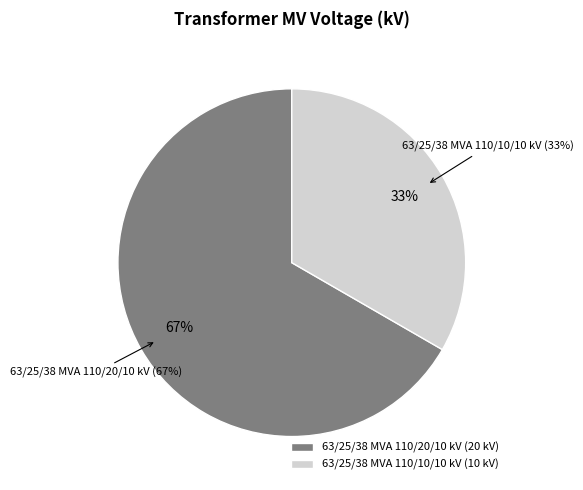

What is the ratio of the value at 63/25/38 MVA 110/10/10 kV to the value at 63/25/38 MVA 110/20/10 kV?

0.5